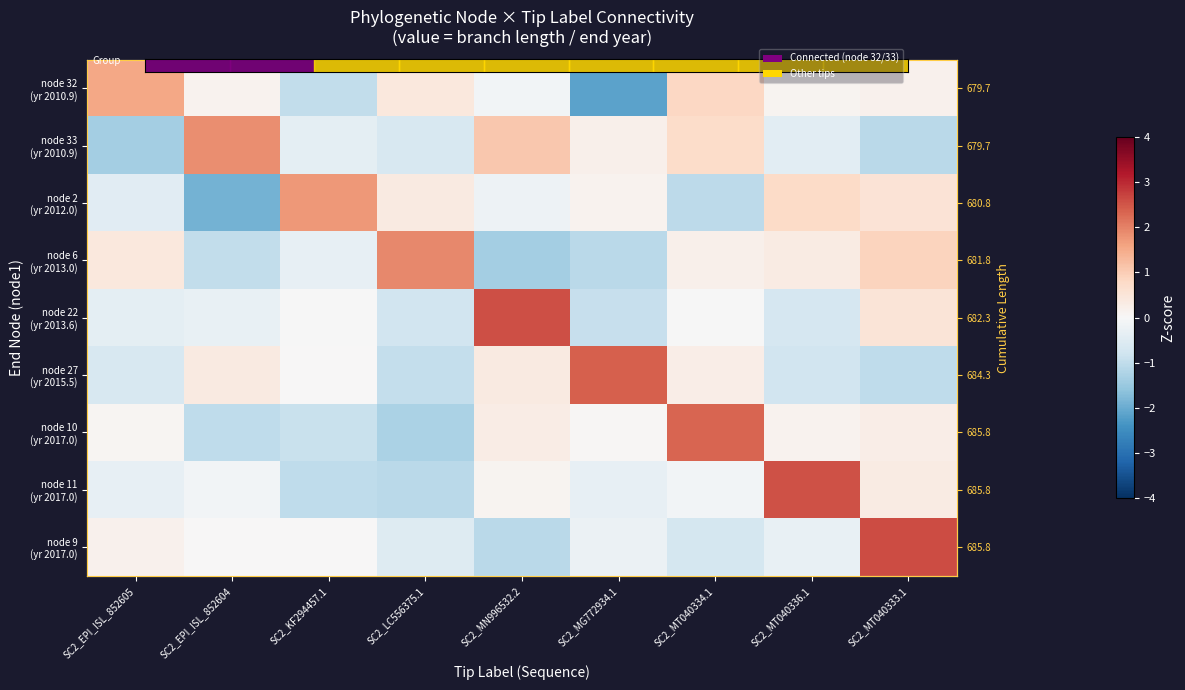

Between SC2_KF294457.1 and SC2_MT040334.1, which series saw the biggest shift?

node 10 (yr 2017.0)